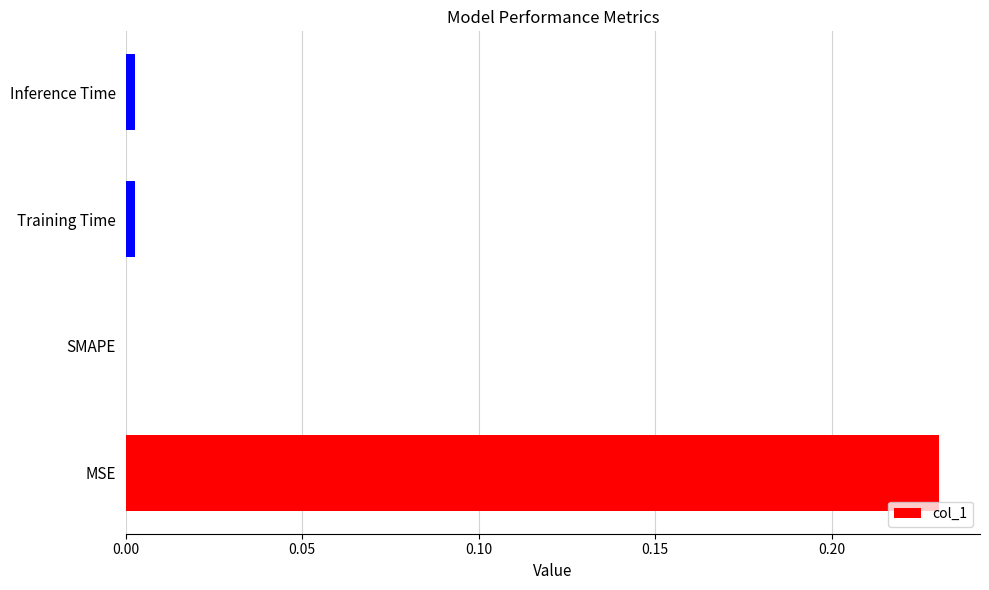

Is it true that the value at Inference Time is 0.0?

True